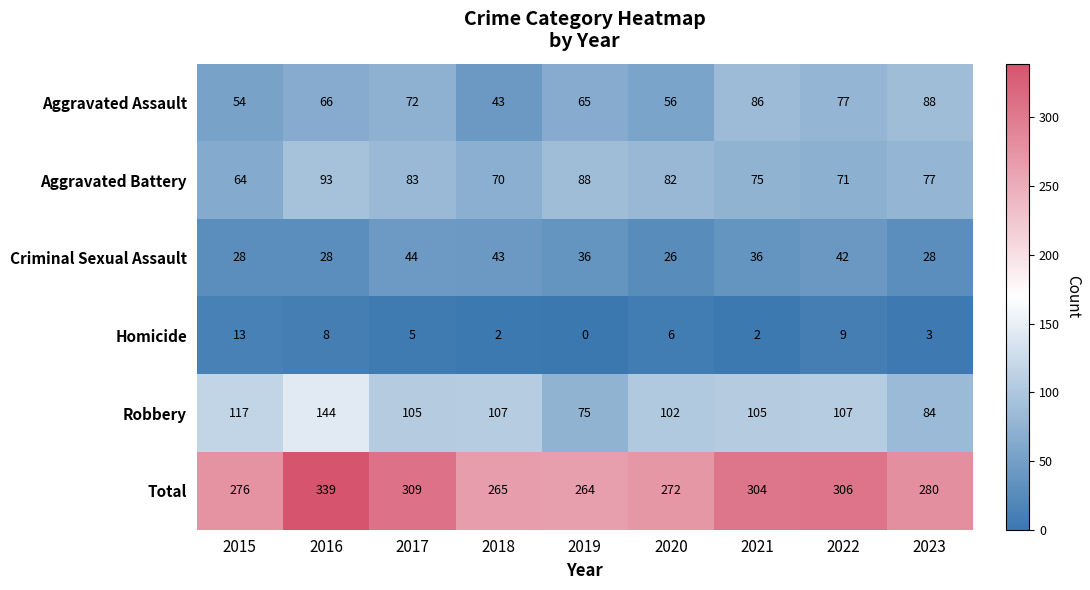

Rank the series at 2016 from highest to lowest value.

Total, Robbery, Aggravated Battery, Aggravated Assault, Criminal Sexual Assault, Homicide